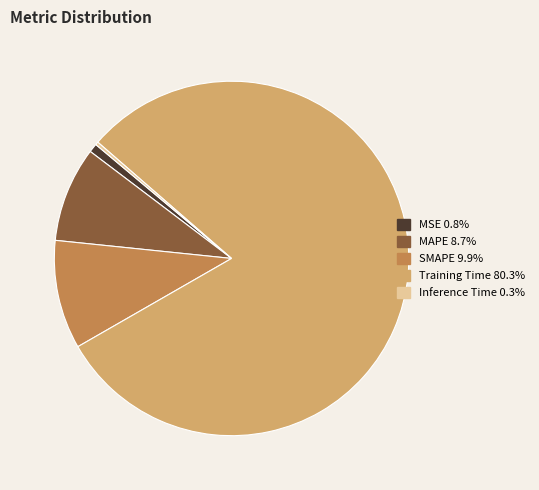

Between MSE and SMAPE, which is larger?

SMAPE